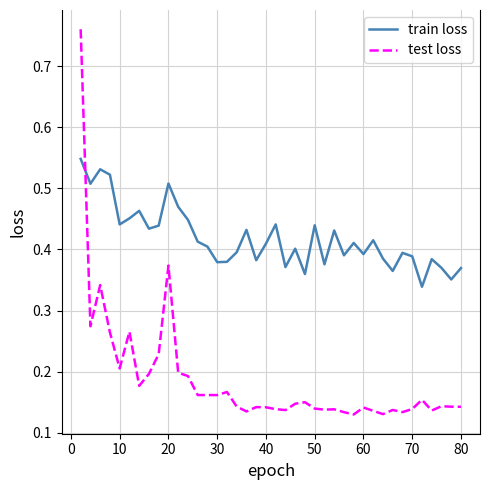

Which series has the largest range (max minus min)?

test loss